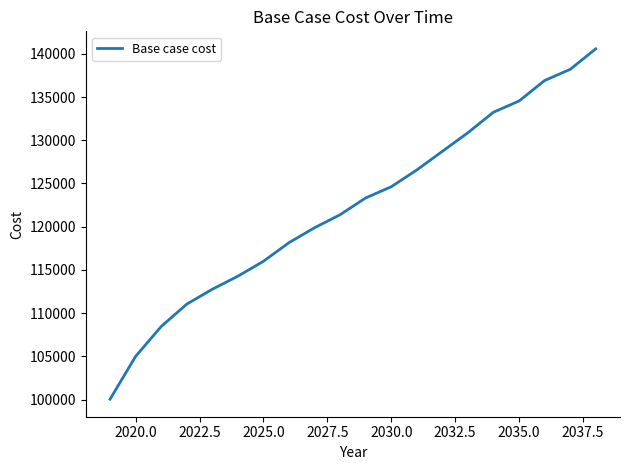

What is the maximum value shown in the chart?

140571.0